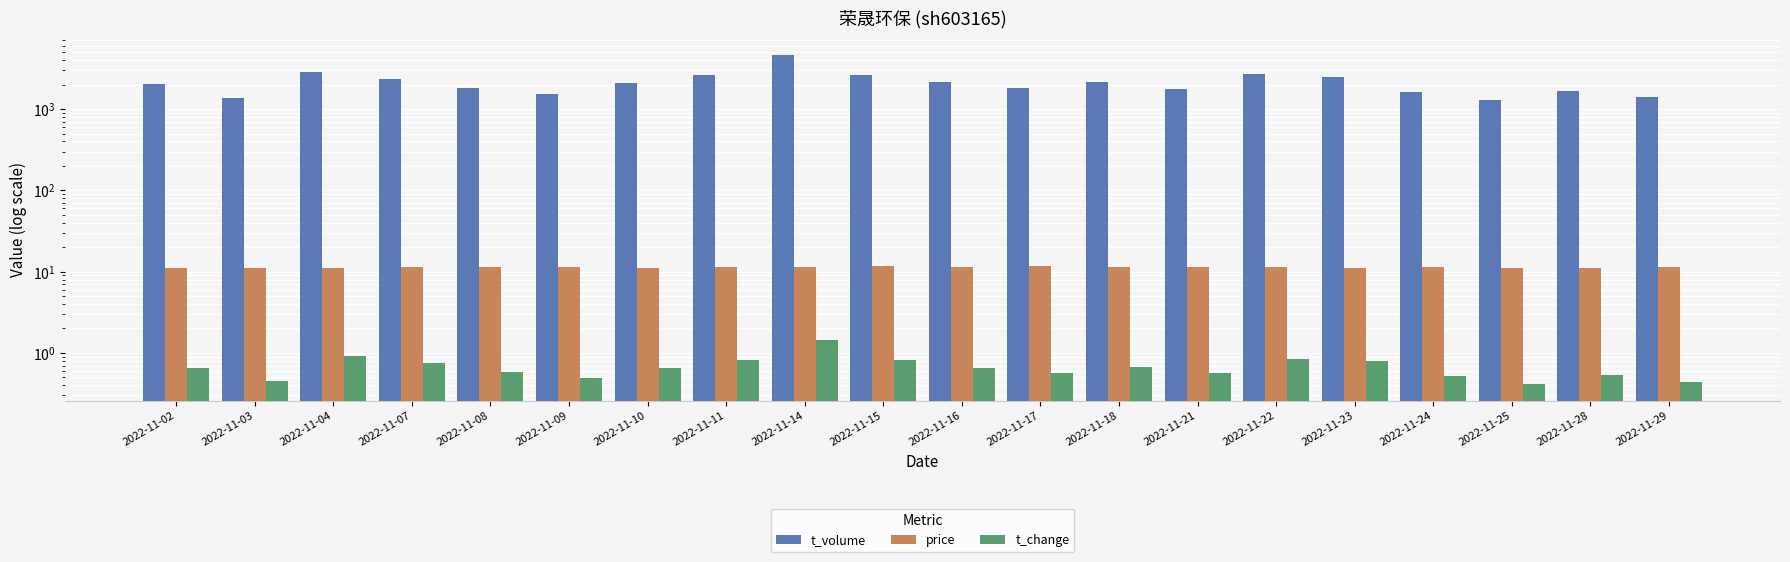

True or false: price has a value of 11.5 at 2022-11-16.

True